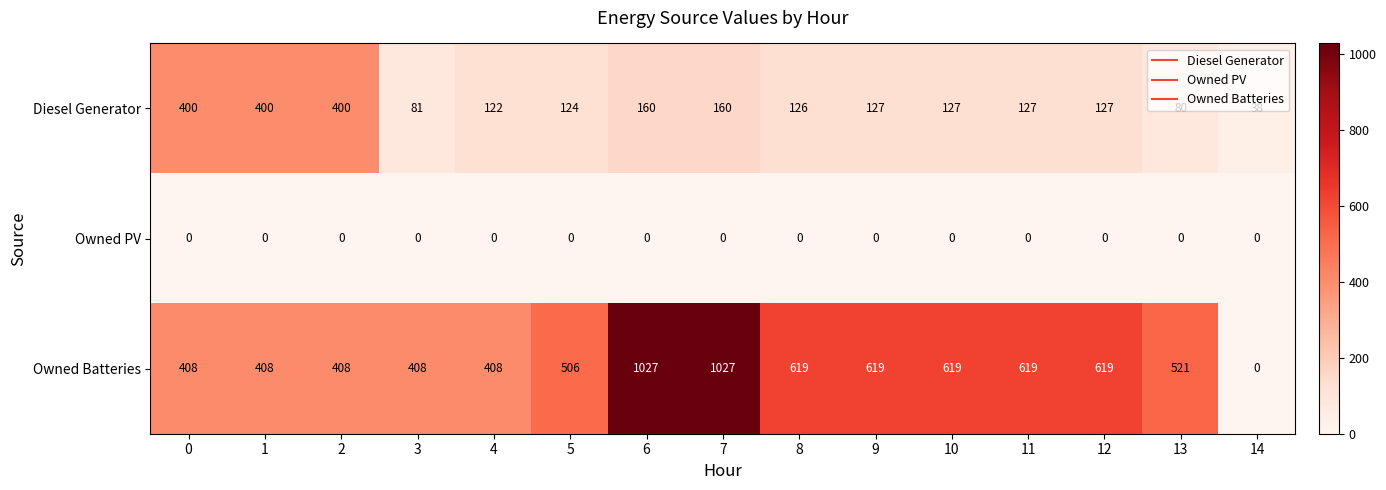

Rank the series by their average value, from highest to lowest.

Owned Batteries, Diesel Generator, Owned PV